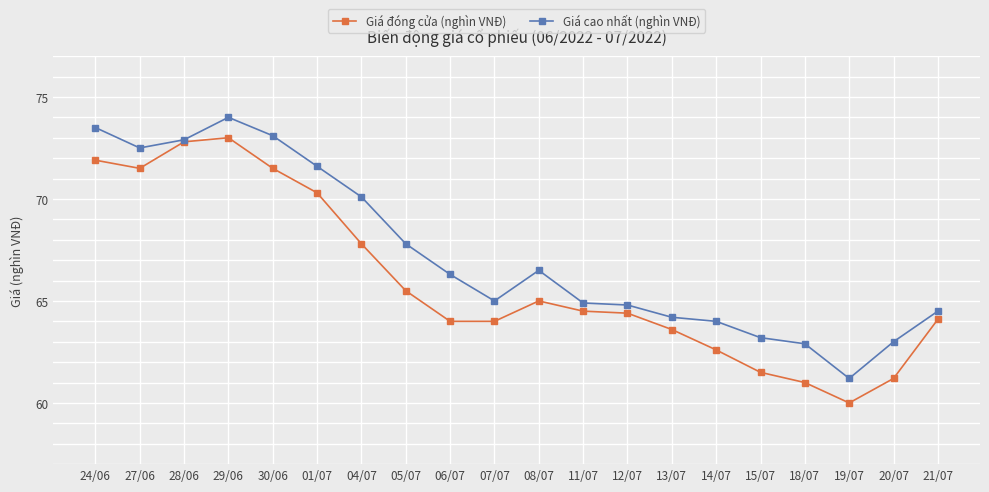

True or false: Giá đóng cửa (nghìn VNĐ) has more than 1 points higher than both neighbors.

True